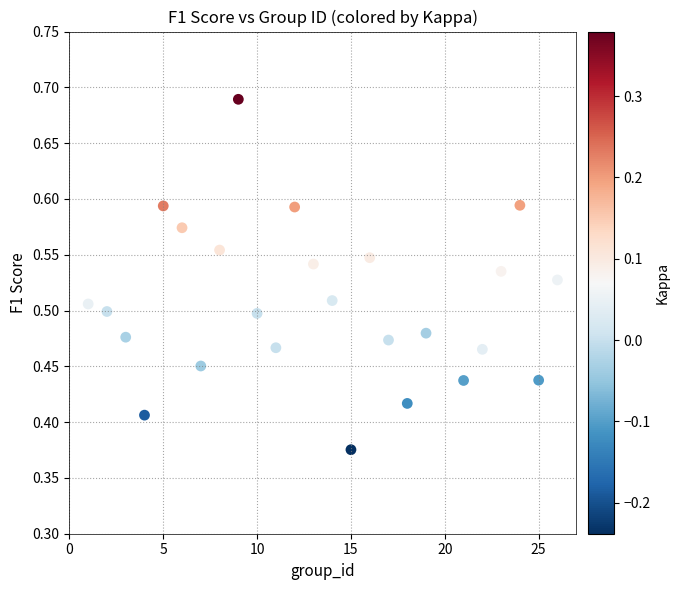

What is the range of Y values (max minus min)?

0.3